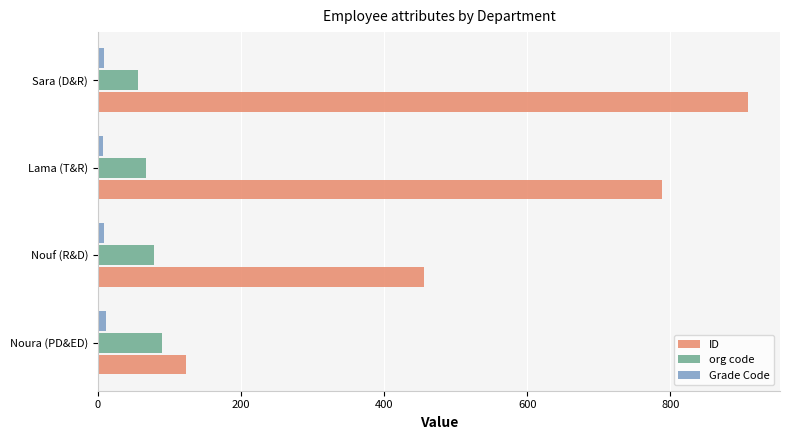

Which series has the largest range (max minus min)?

ID